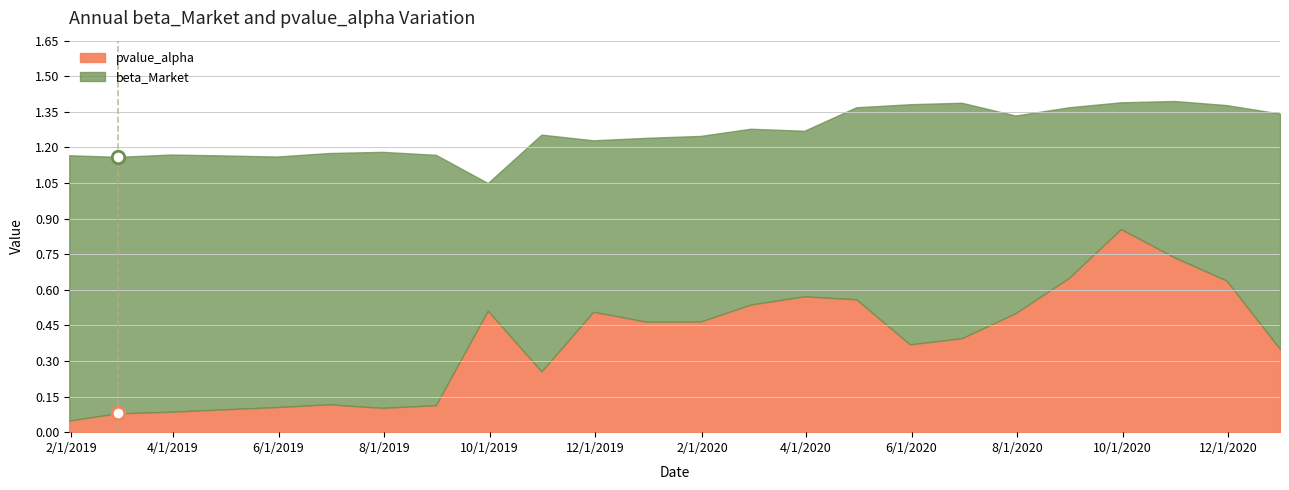

True or false: beta_Market and pvalue_alpha cross at least once.

False